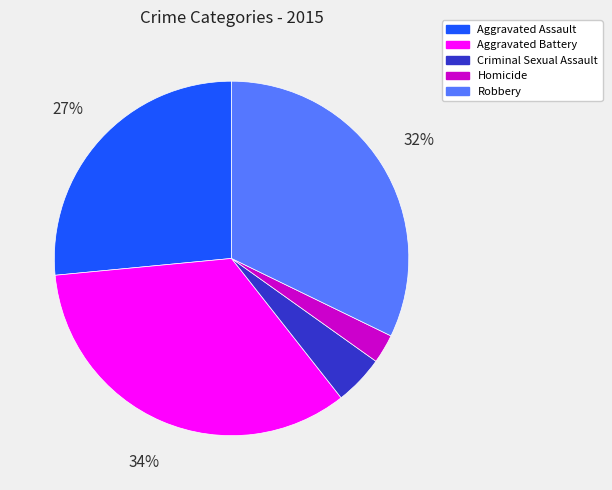

Which slice is the largest?

Aggravated Battery